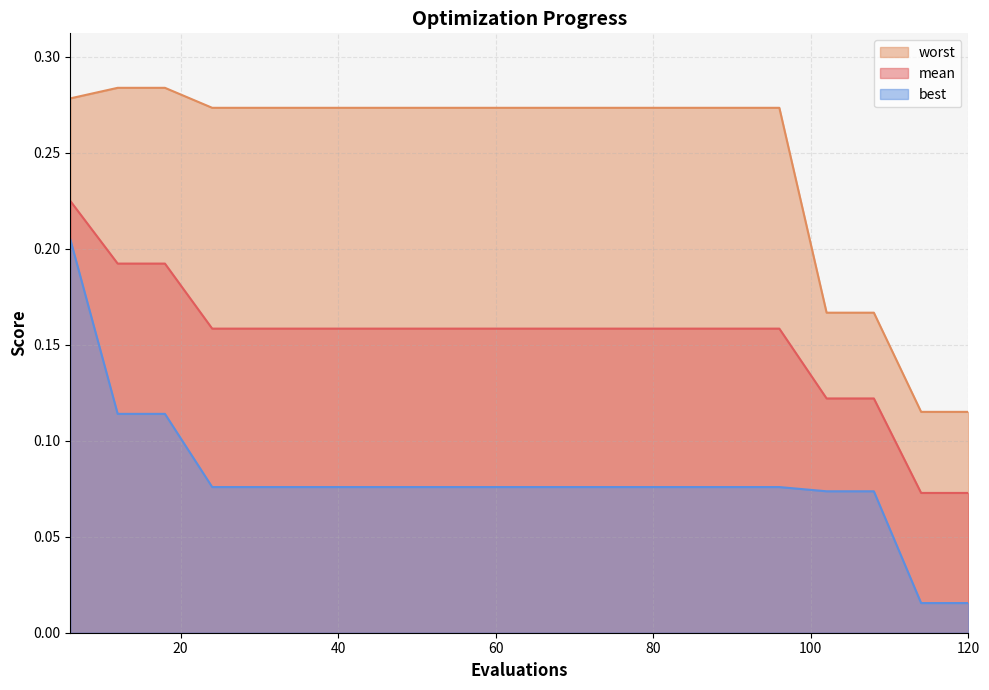

How many distinct data groups are displayed?

3